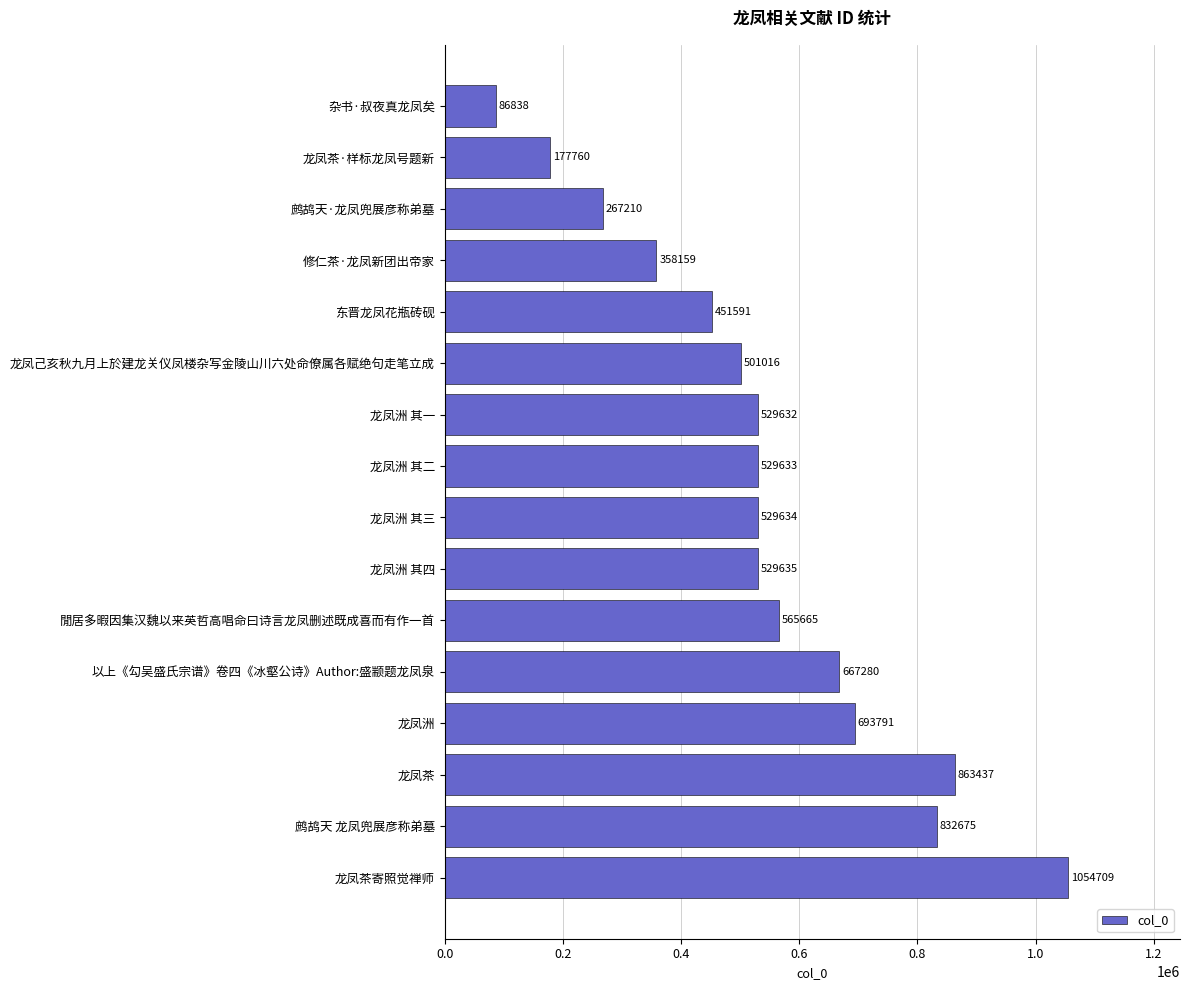

Is it true that the value at 龙凤洲 其三 is 145599?

False